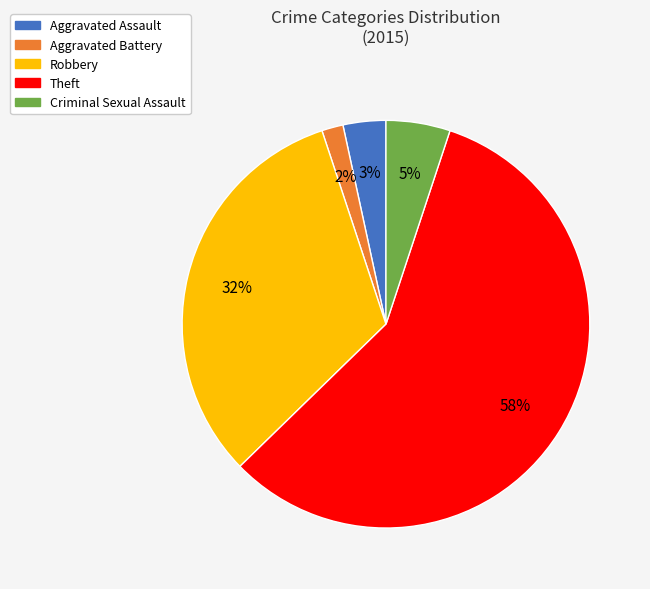

What percentage is the Aggravated Assault slice, to the nearest percent?

3%